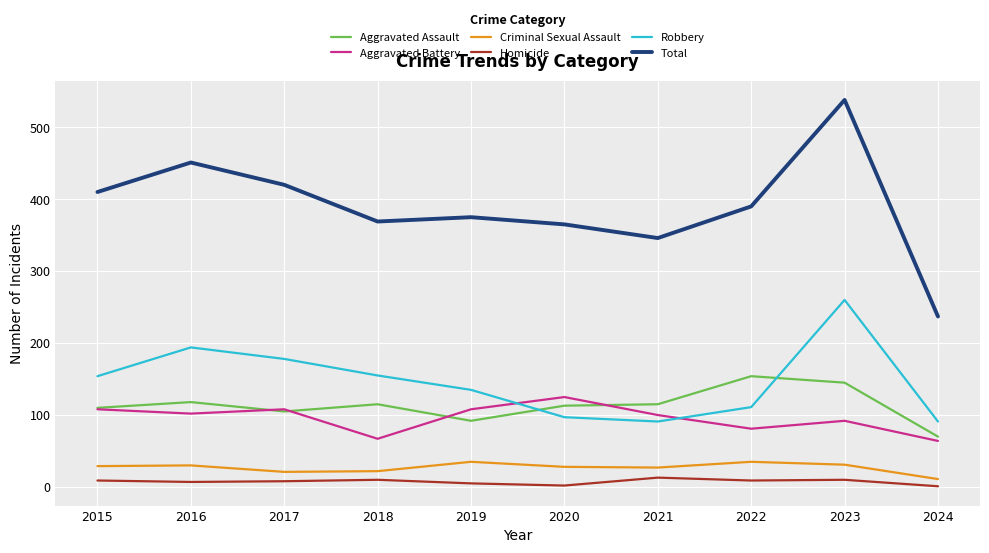

True or false: Aggravated Battery and Criminal Sexual Assault cross at least once.

False